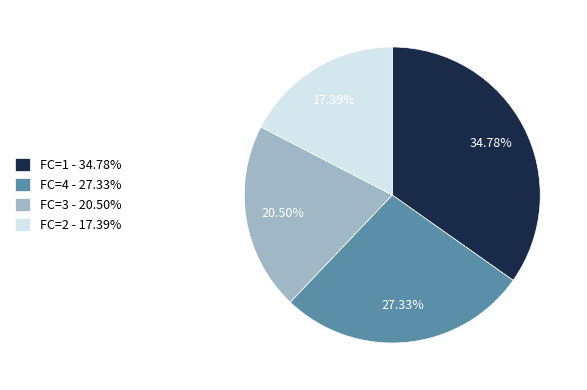

What is the smallest slice in the pie chart?

FC=2 - 17.39%